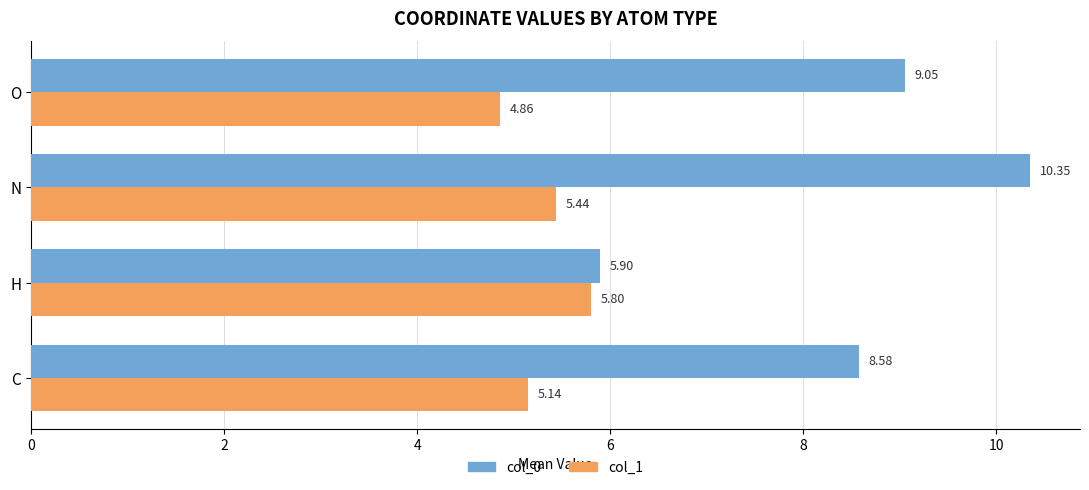

At which category does the chart reach its peak across all series?

N